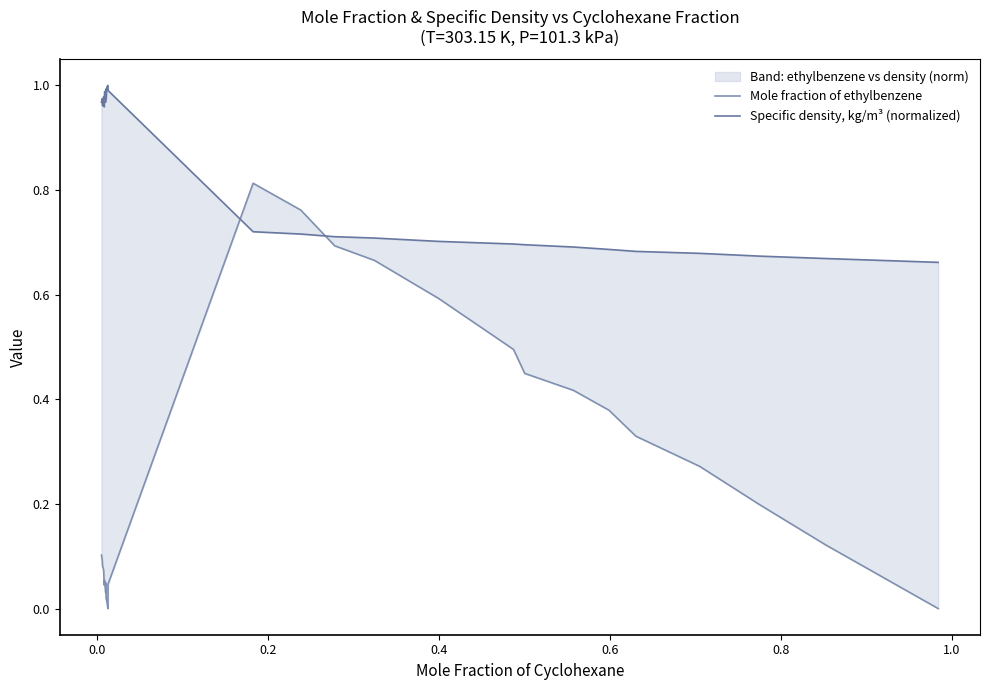

What is the value of the Specific density, kg/m³ (normalized) point at the 12th from the left?

1.0